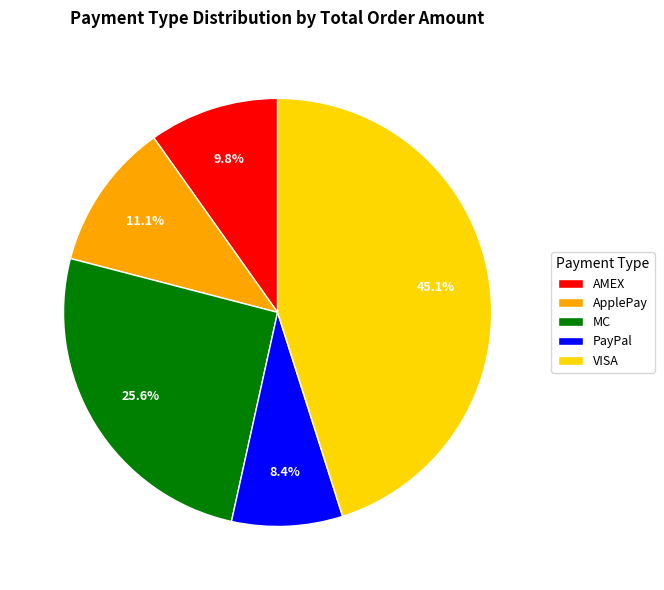

Which has a higher value, AMEX or MC?

MC